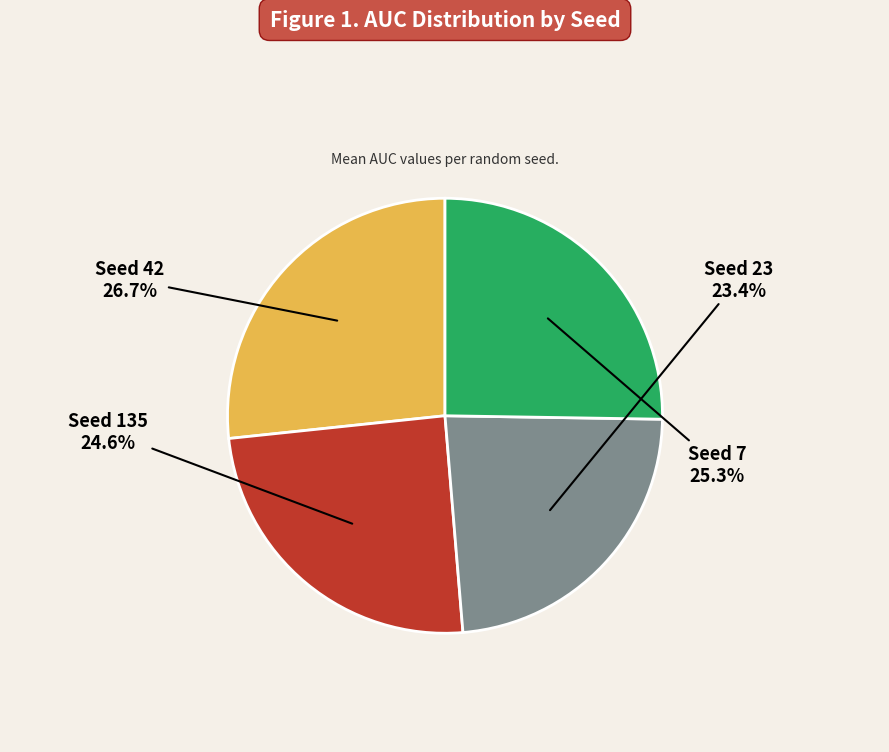

Is there any slice that represents more than half of the pie?

No